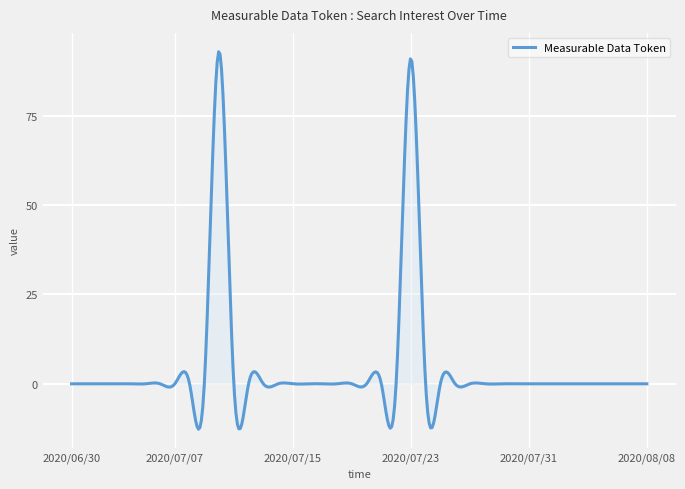

What is the difference between the maximum and minimum values?

105.5